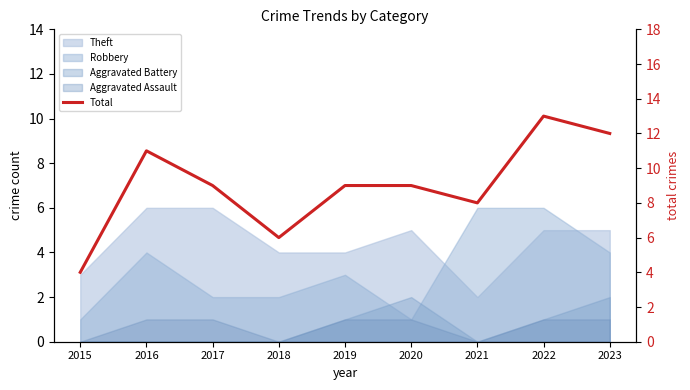

What is the change in value from 2017 to 2023?

+3